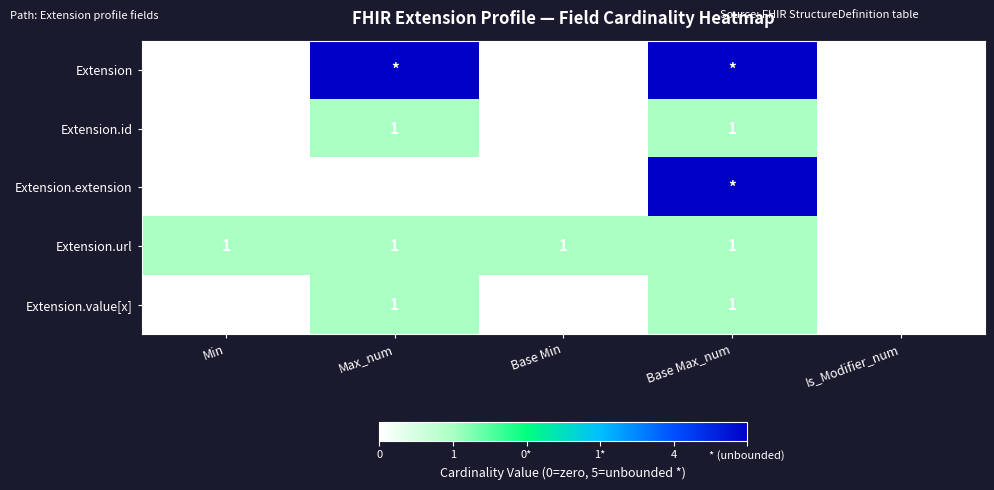

How many Extension.id values are between 0 and 1?

5